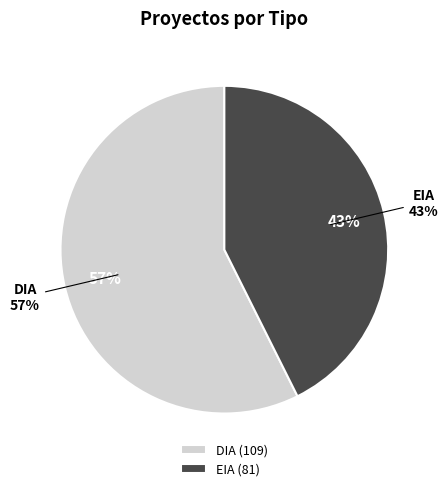

How many segments does this pie chart have?

2